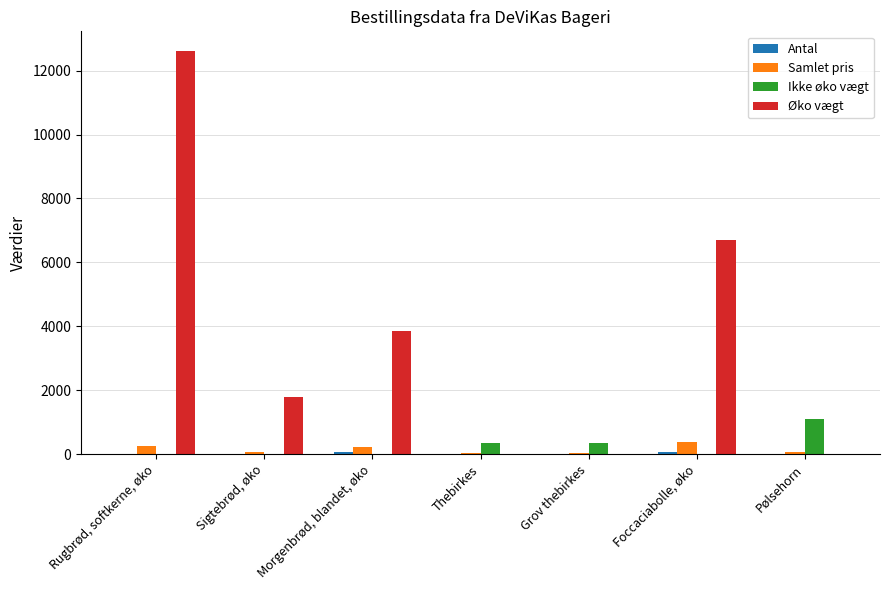

Is it true that Ikke øko vægt equals 706.5 at Sigtebrød, øko?

False